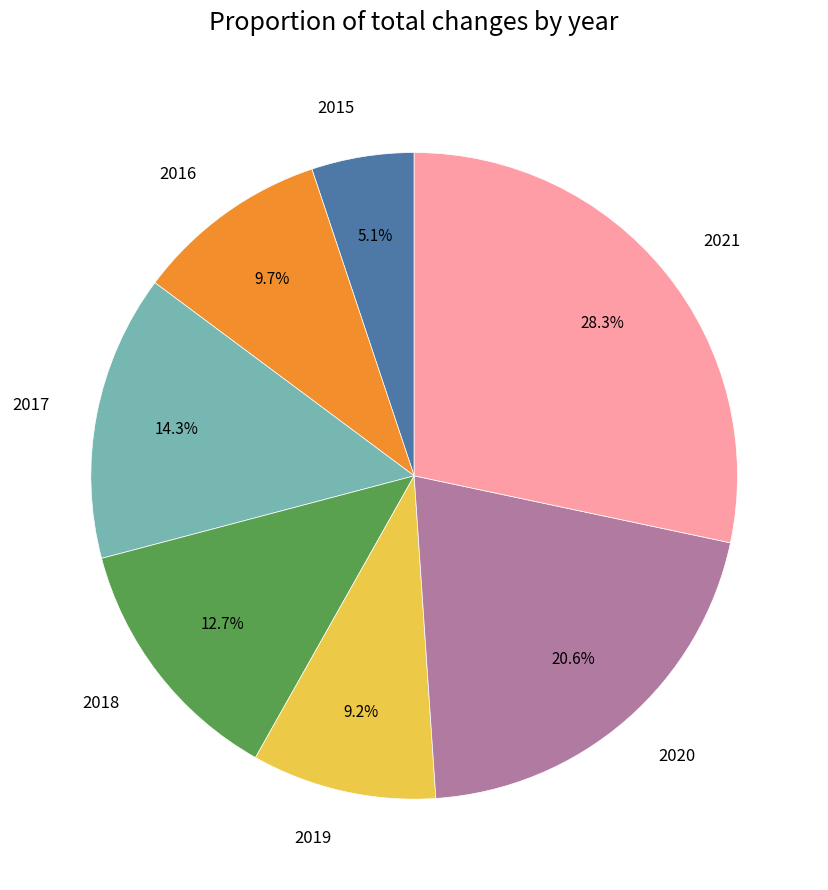

To the nearest percent, what is the difference between the largest and smallest slice percentages?

23%